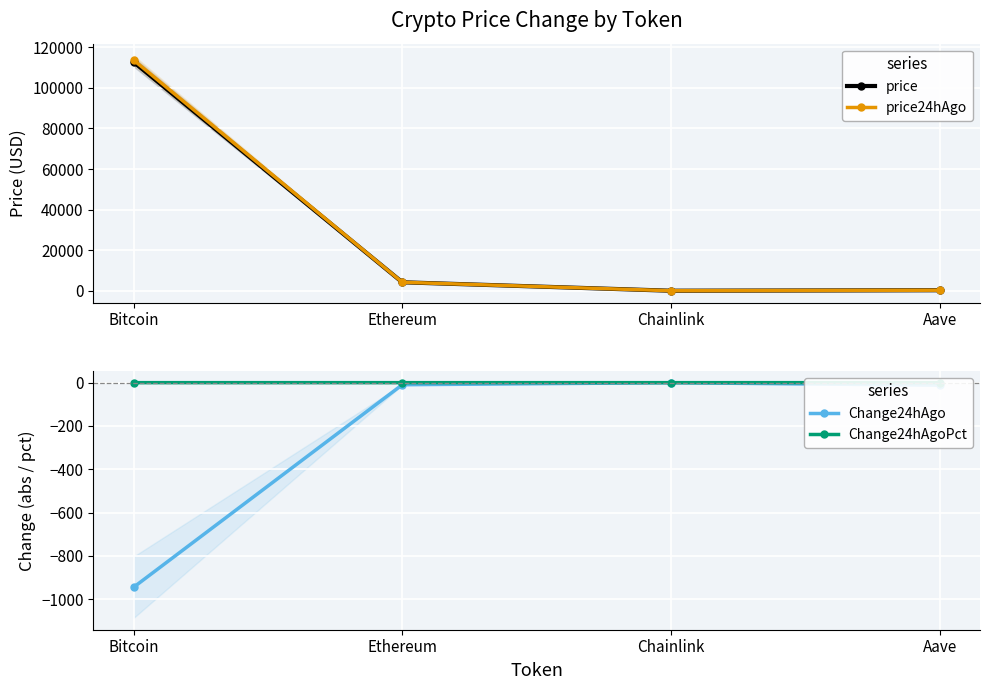

The value of price24hAgo at Aave is 281.1. True or false?

True